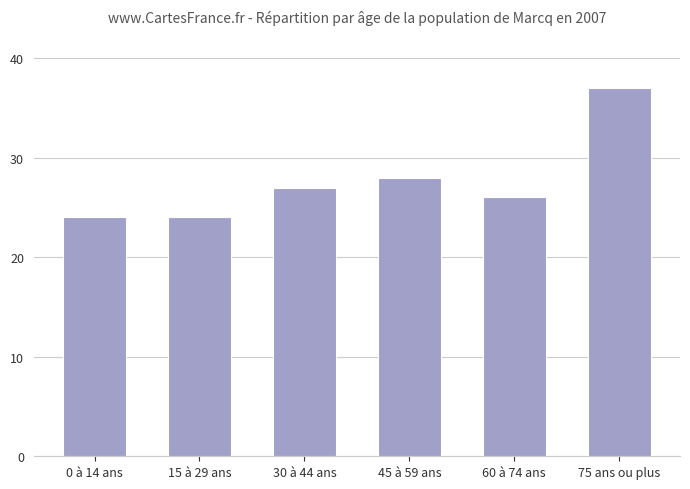

Are the bars grouped side by side (vs. stacked)?

No